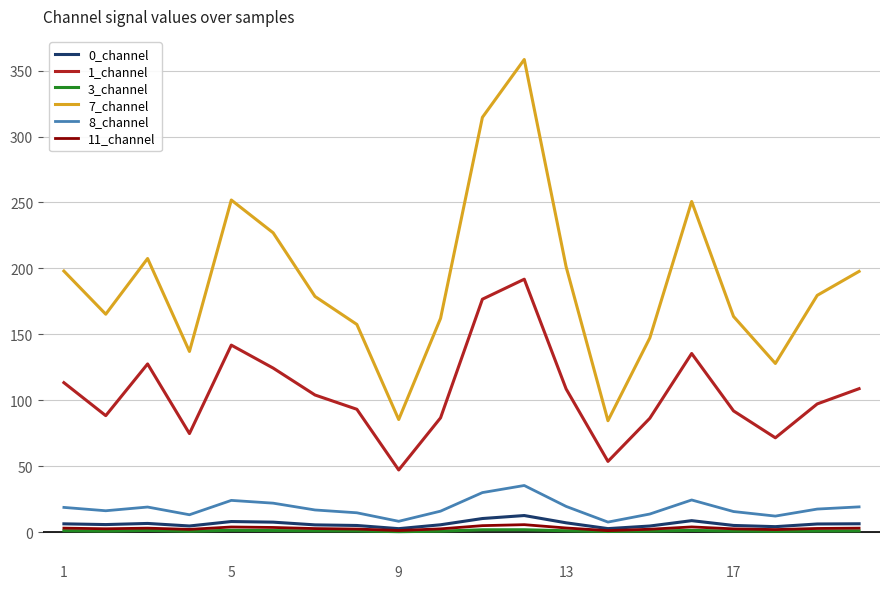

How many distinct data groups are displayed?

6